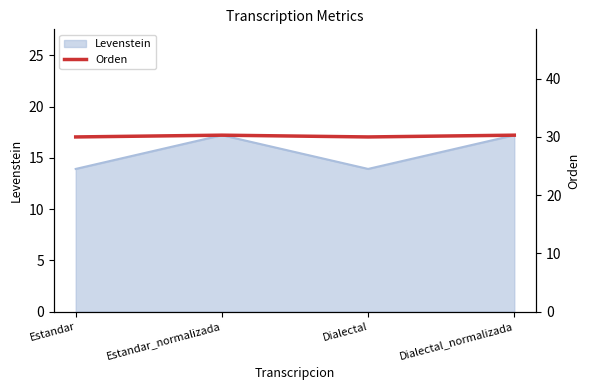

What is the label of the 3rd point from the left?

Dialectal